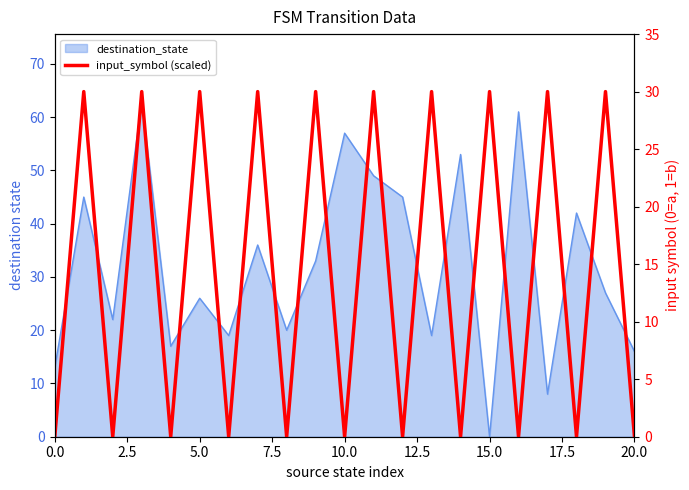

The chart shows a value of 45 at 17.5. True or false?

False